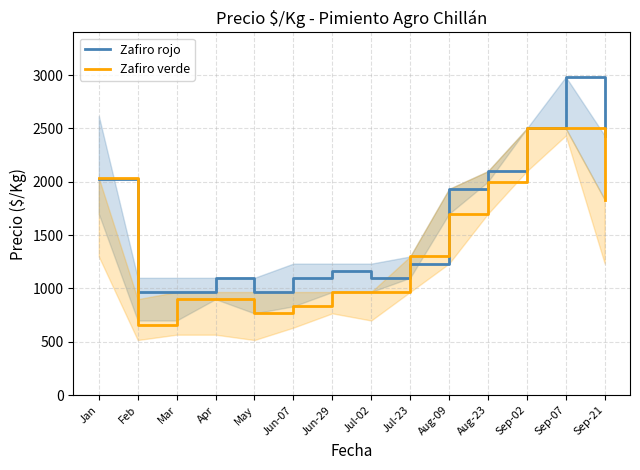

What is the label of the 7th point from the left?

Jun-29